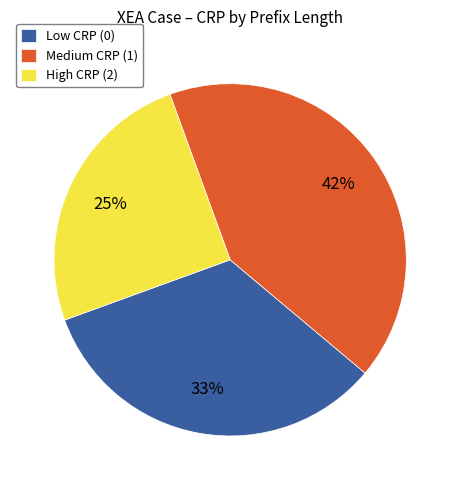

Between Low CRP (0) and High CRP (2), which is larger?

Low CRP (0)